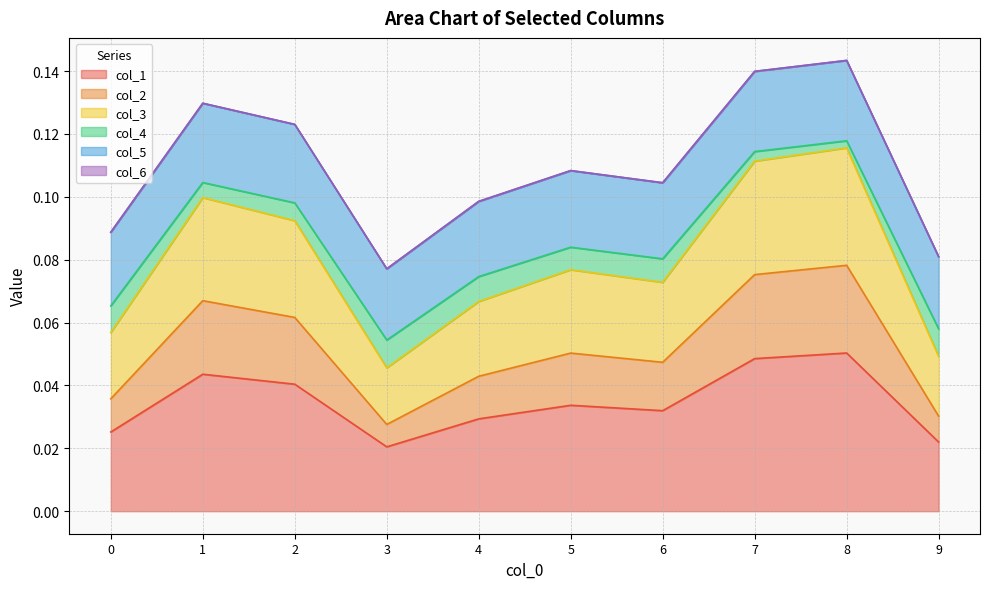

Is it true that col_3 equals 0.0 at 9?

False